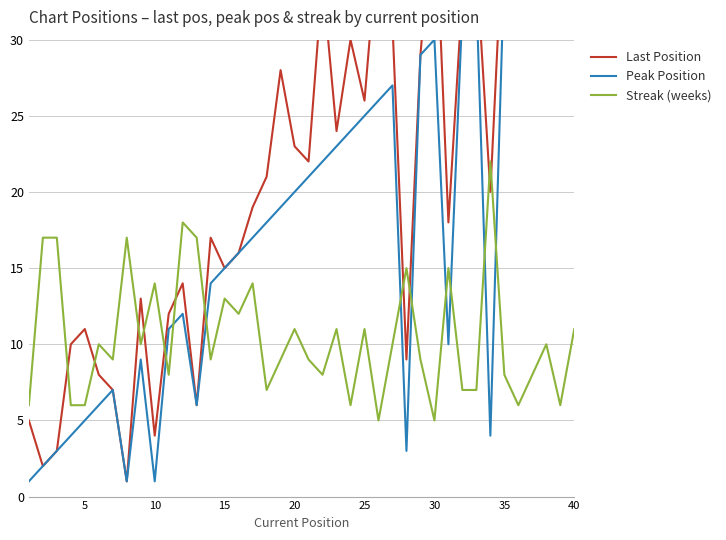

The value of Streak (weeks) at 15 is 9. True or false?

False